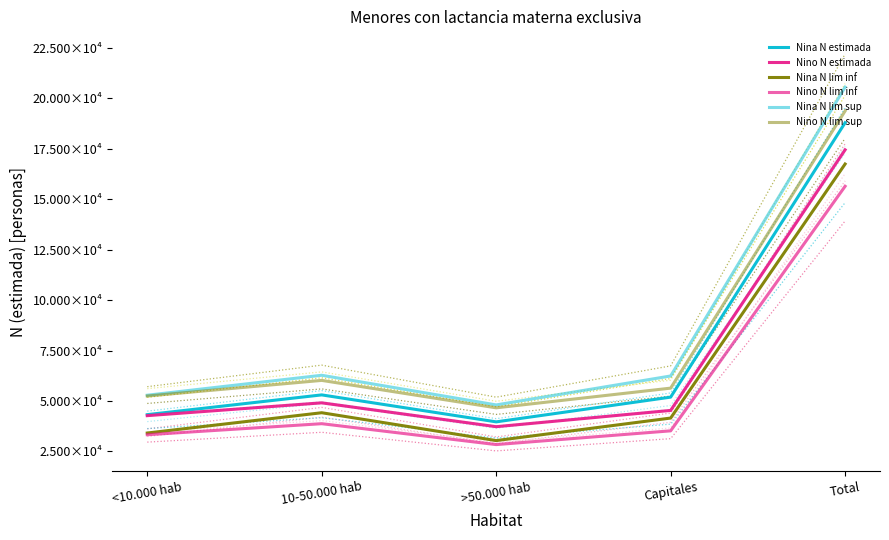

What is the label of the 5th point from the right?

<10.000 hab